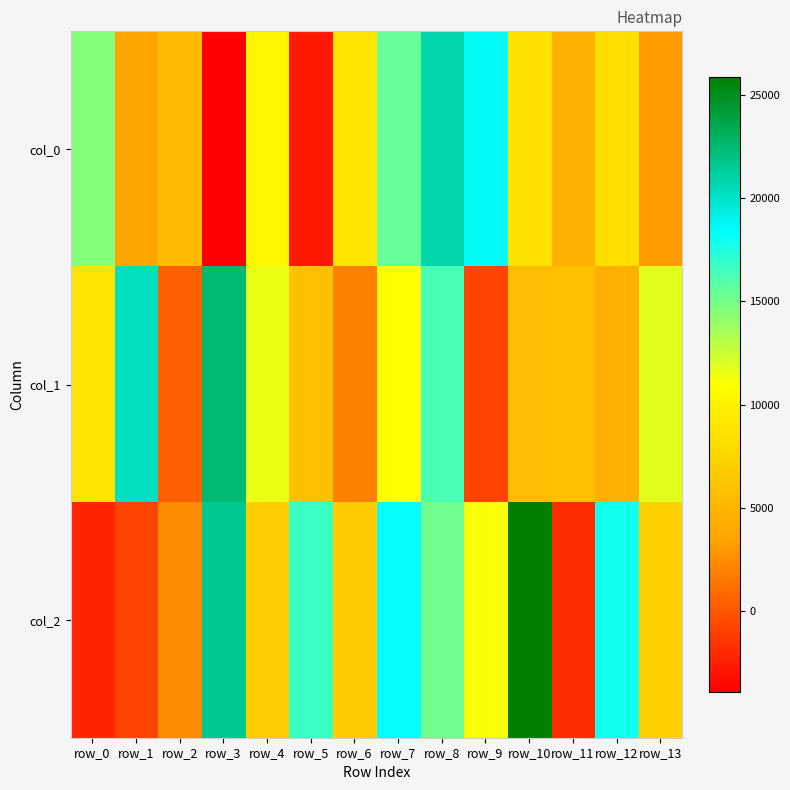

Which label corresponds to the smallest value in the chart?

row_3